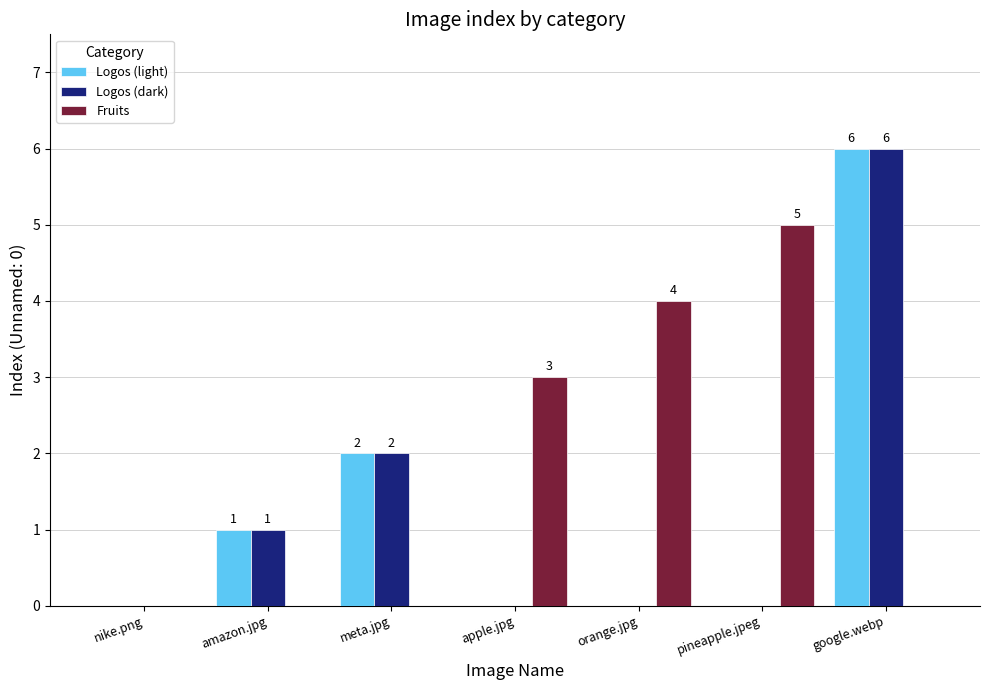

At which category is the sum across all series the highest?

google.webp